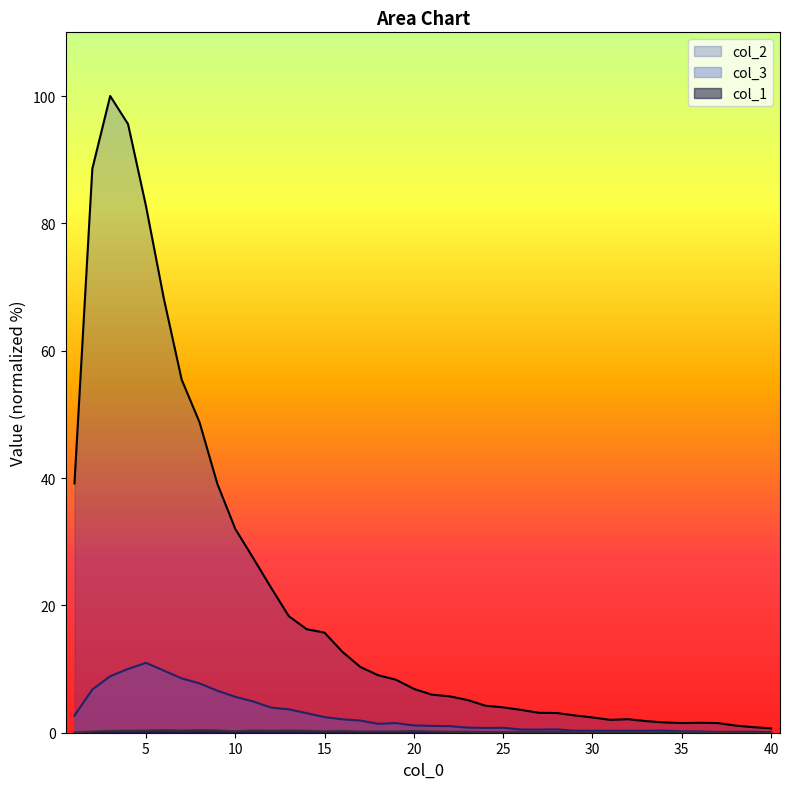

What is the average value of the col_3 series?

2.8